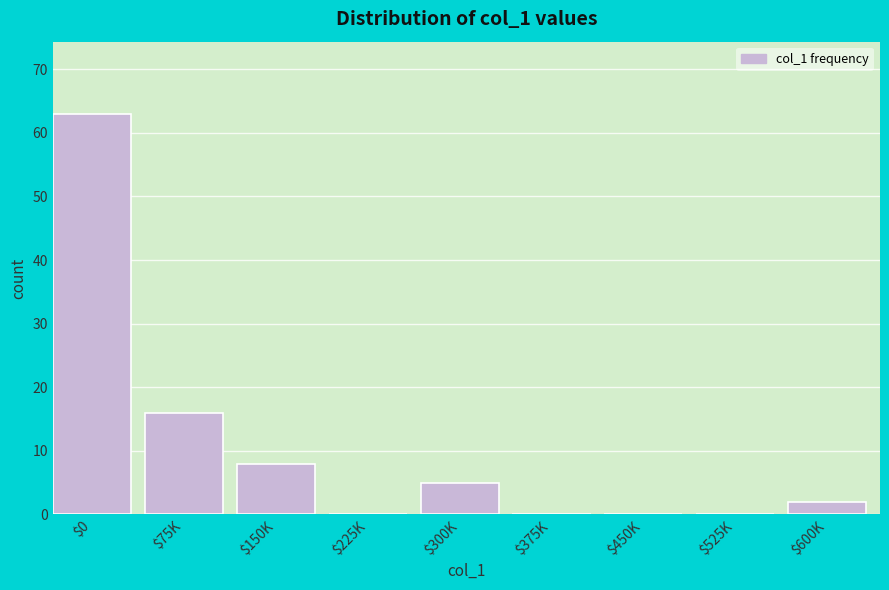

At which label is the value closest to 31?

$75K